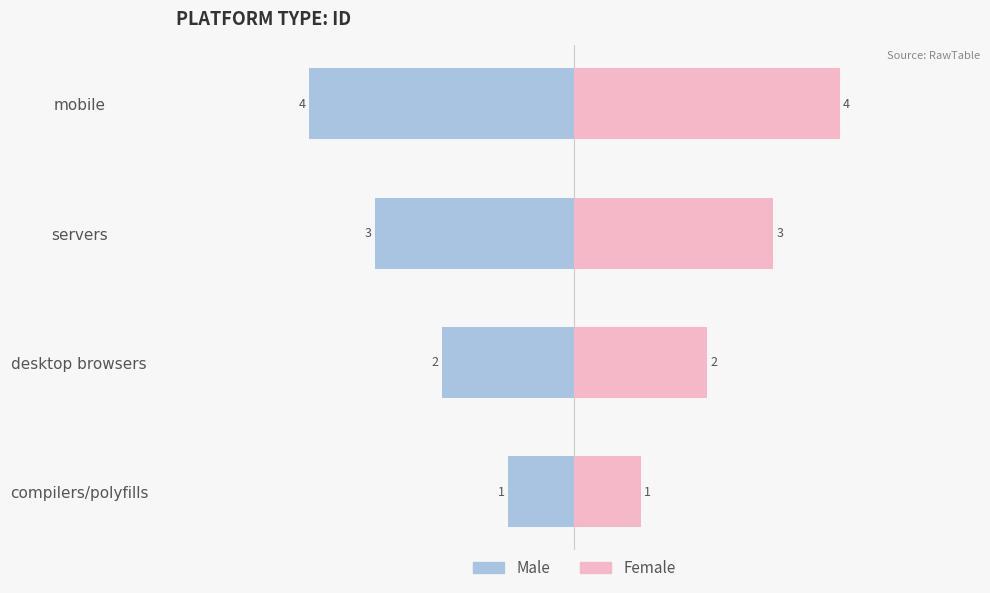

The Male series shows -1 at desktop browsers. True or false?

False